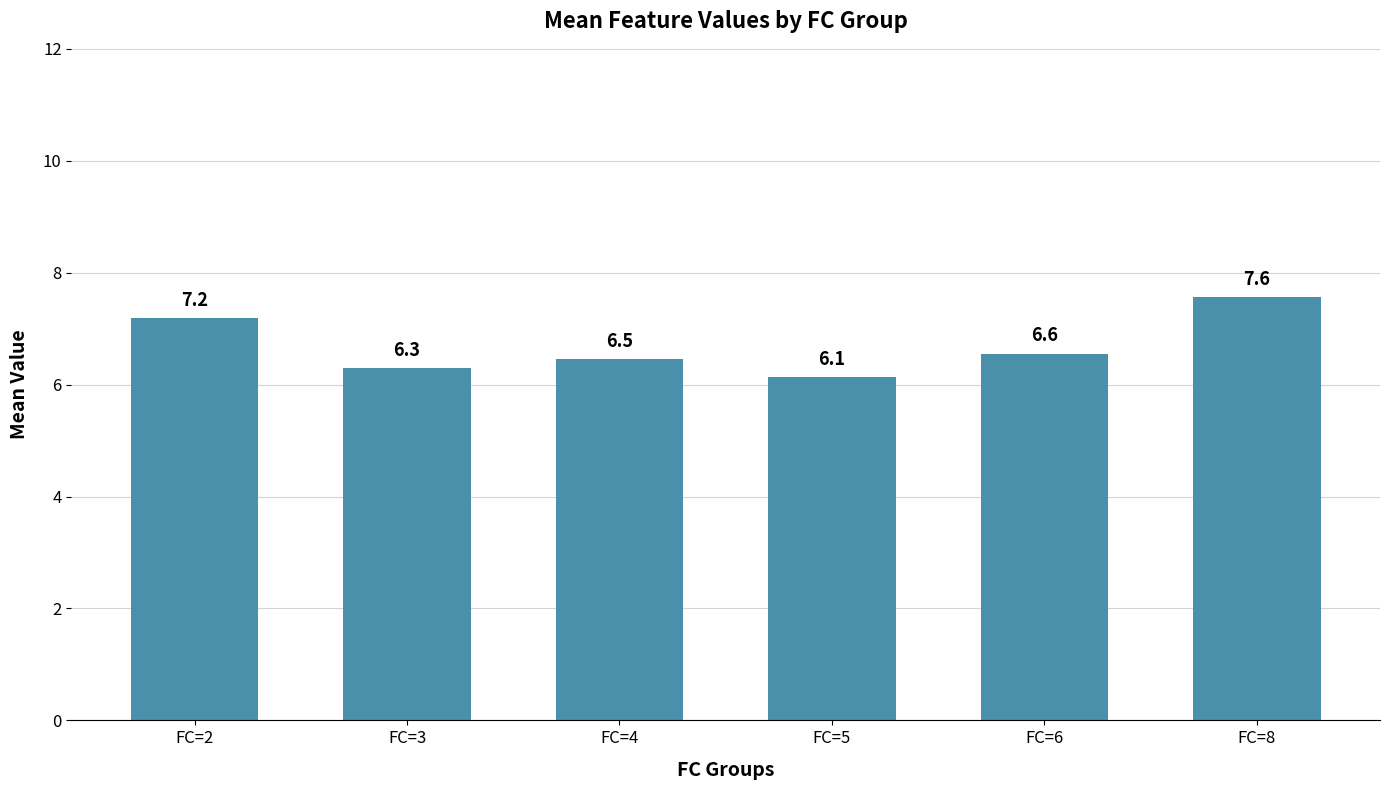

What is the maximum value shown in the chart?

7.6